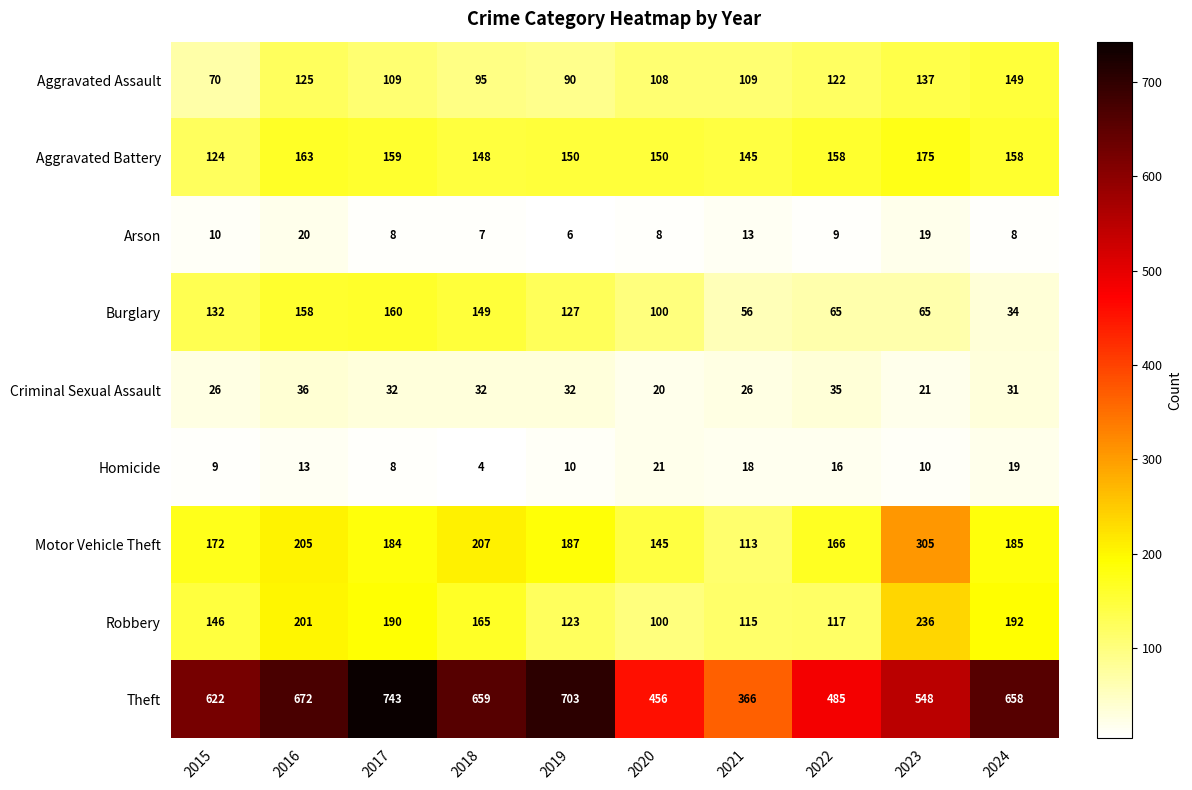

What is the average value of the Aggravated Battery series?

153